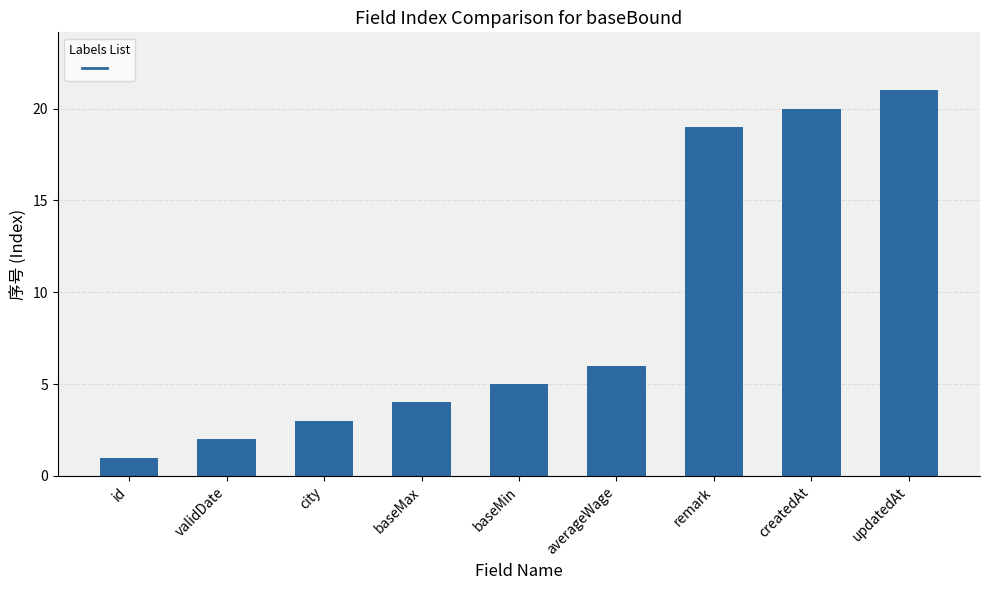

What is the approximate value at remark?

19